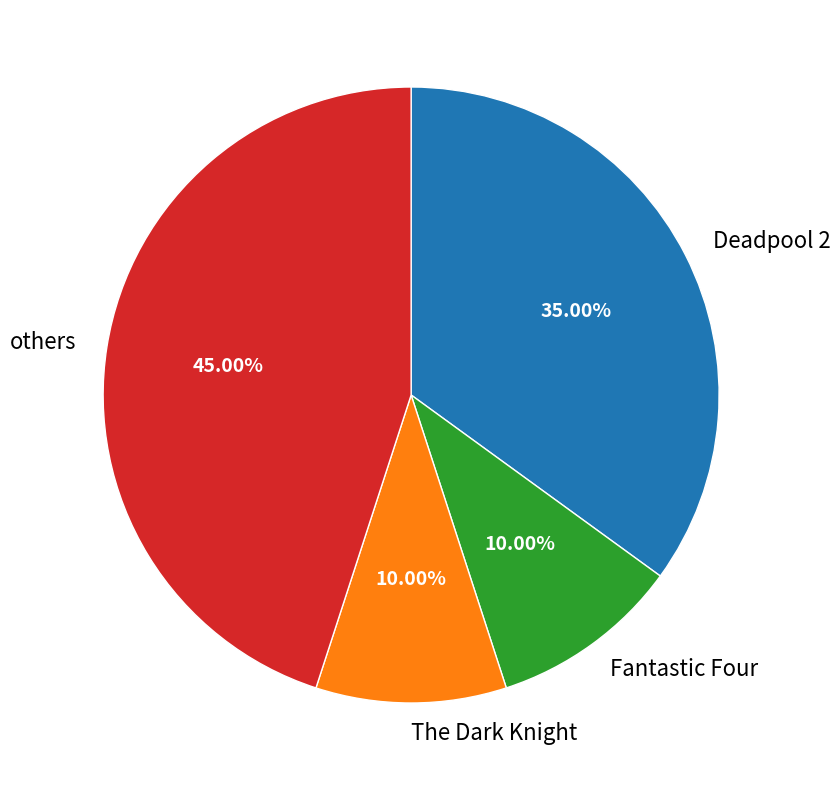

Do Deadpool 2 and The Dark Knight together represent more than half of the pie?

No